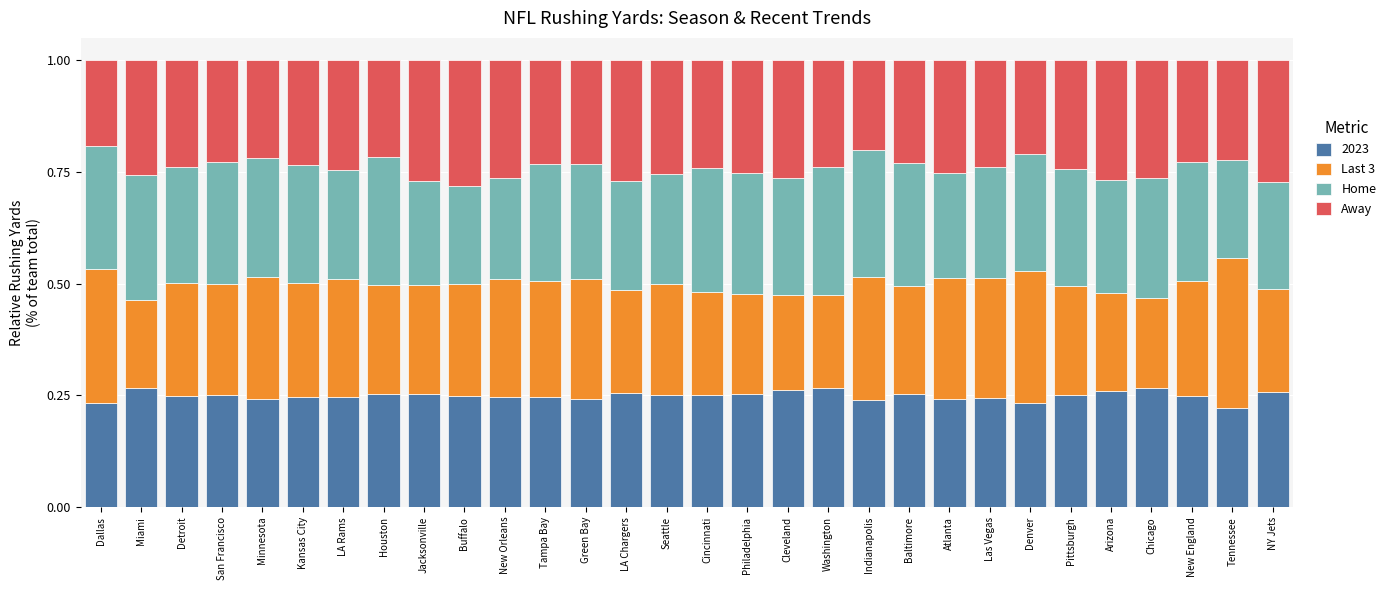

What is the total value across all series at San Francisco?

1.0